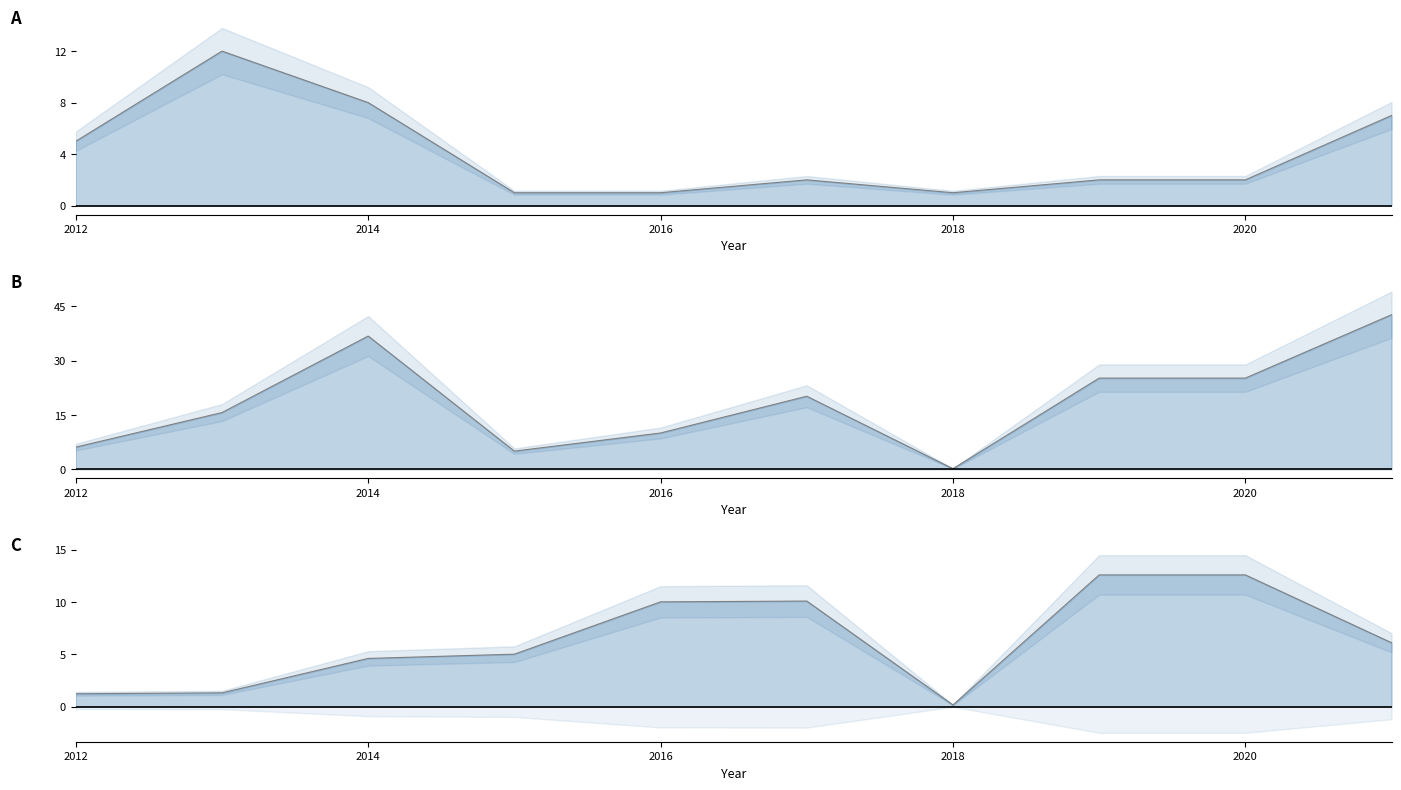

List the series in order of their peak value, lowest first.

Count, Inv/Count, Investment(MMU$)